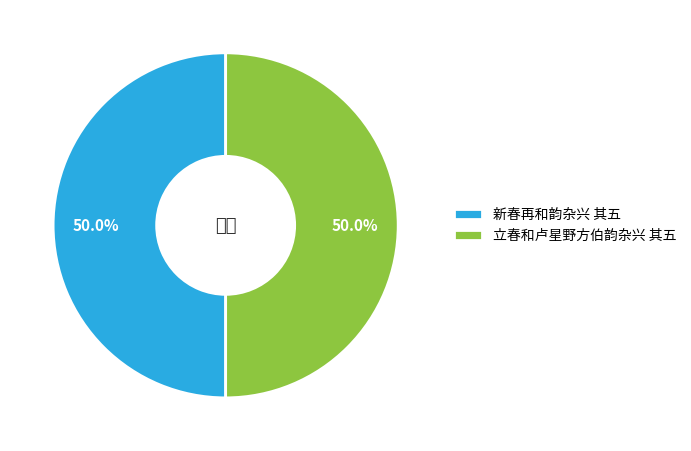

To the nearest percent, what percentage of the pie is 新春再和韵杂兴 其五?

50%